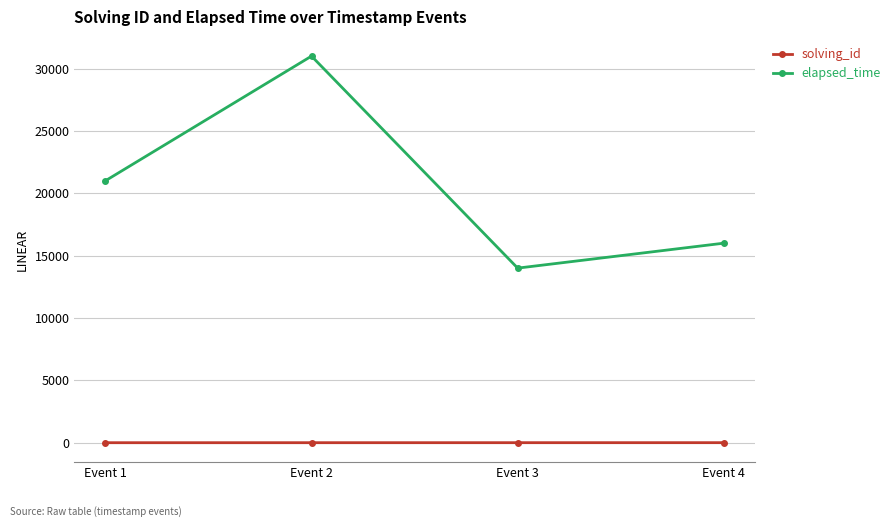

In elapsed_time, how many points are higher than both neighbors (excluding endpoints)?

1